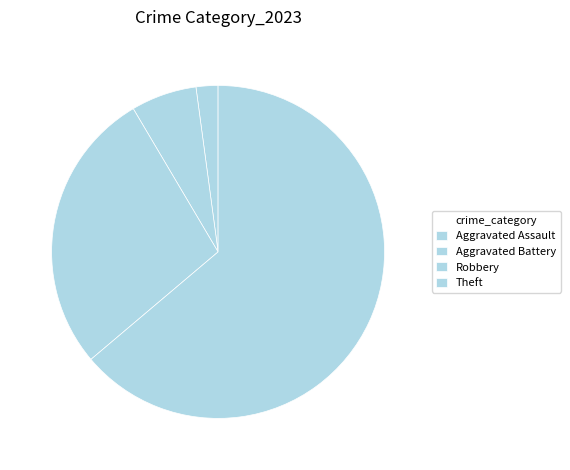

How many slices are in this pie chart?

4